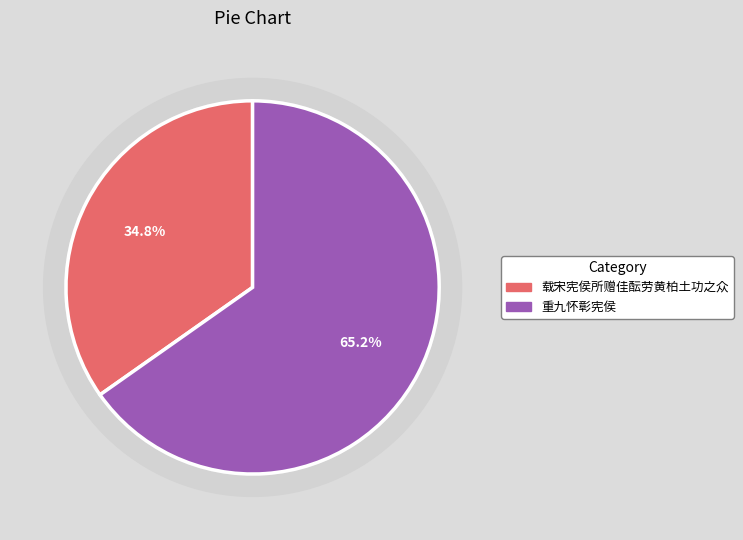

Which category has the biggest portion of the pie?

重九怀彰宪侯